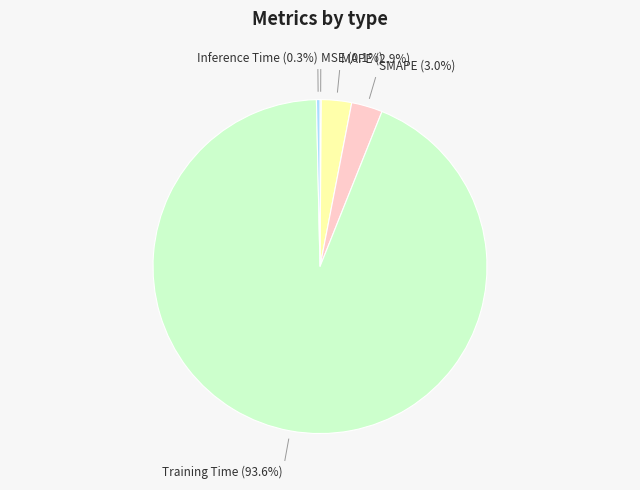

Is there any slice that represents more than half of the pie?

Yes